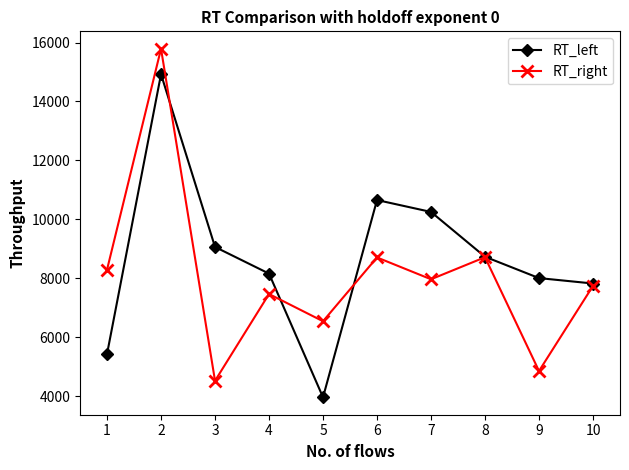

The value of RT_left at 5 is 3964.0. True or false?

True